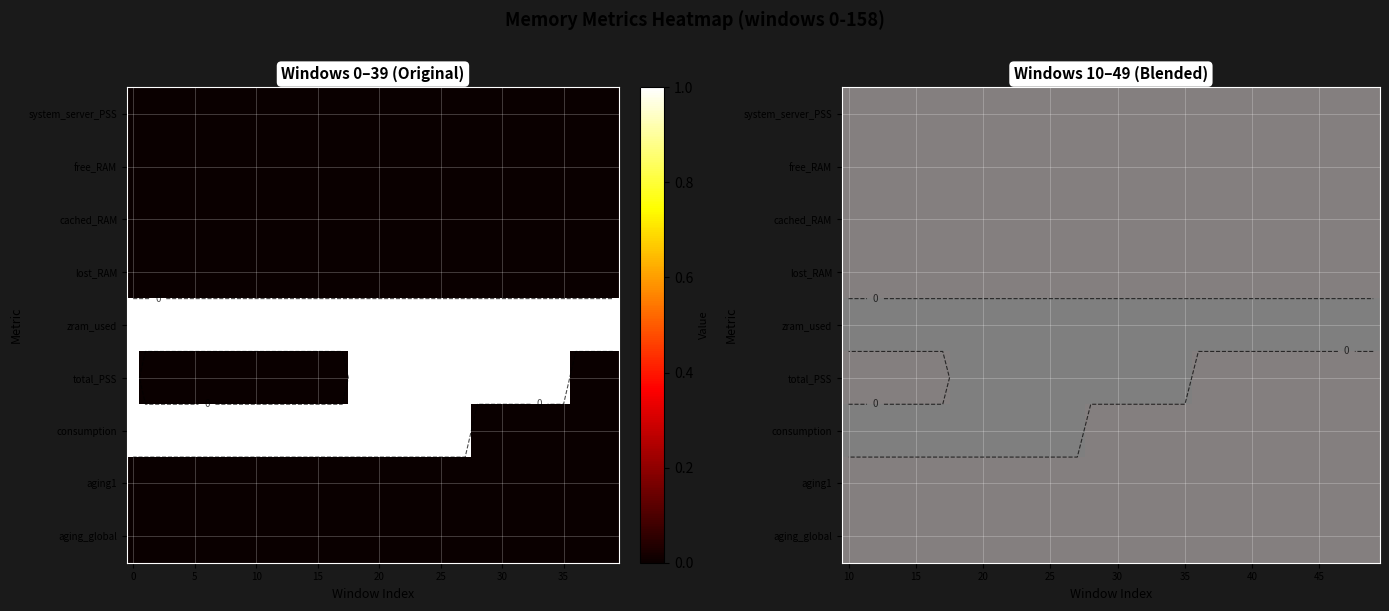

How many data points does each series have?

40